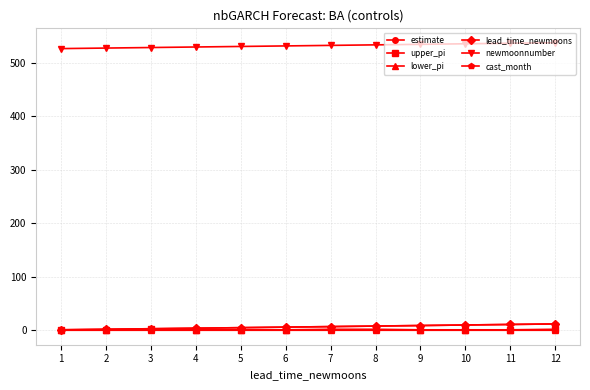

Reading right to left, extract all data points from this chart.

estimate: 0.2	0.2	0.2	0.2	0.2	0.2	0.2	0.2	0.2	0.2	0.2	0.1
upper_pi: 2.0	1.0	1.0	1.0	2.0	2.0	1.0	1.0	1.0	2.0	1.0	1.0
lower_pi: 0.0	0.0	0.0	0.0	0.0	0.0	0.0	0.0	0.0	0.0	0.0	0.0
lead_time_newmoons: 12.0	11.0	10.0	9.0	8.0	7.0	6.0	5.0	4.0	3.0	2.0	1.0
newmoonnumber: 538.0	537.0	536.0	535.0	534.0	533.0	532.0	531.0	530.0	529.0	528.0	527.0
cast_month: 12.0	11.0	10.0	9.0	8.0	7.0	6.0	5.0	4.0	3.0	2.0	1.0